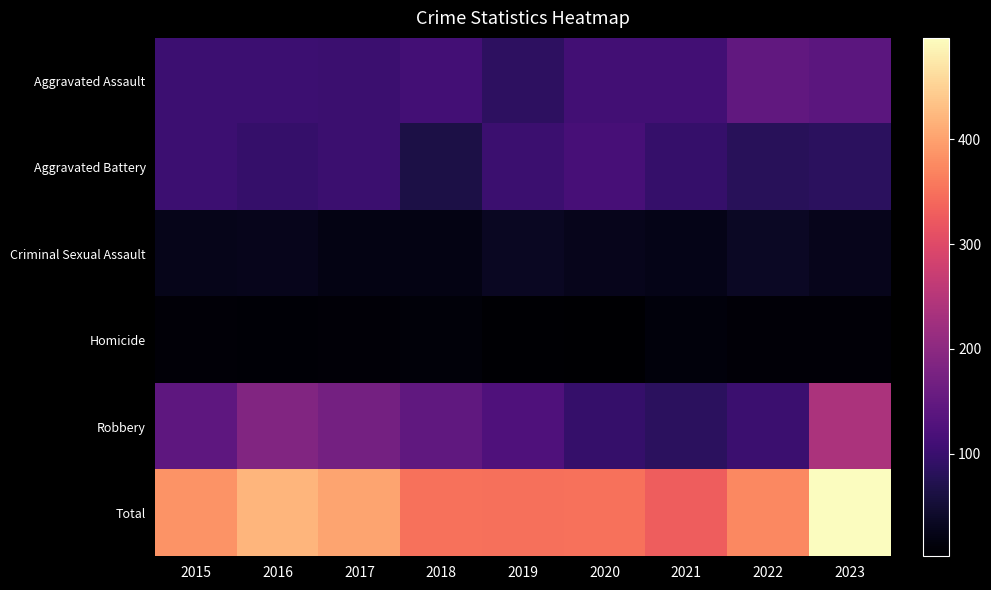

What is the spread (max minus min) of values at 2019?

346